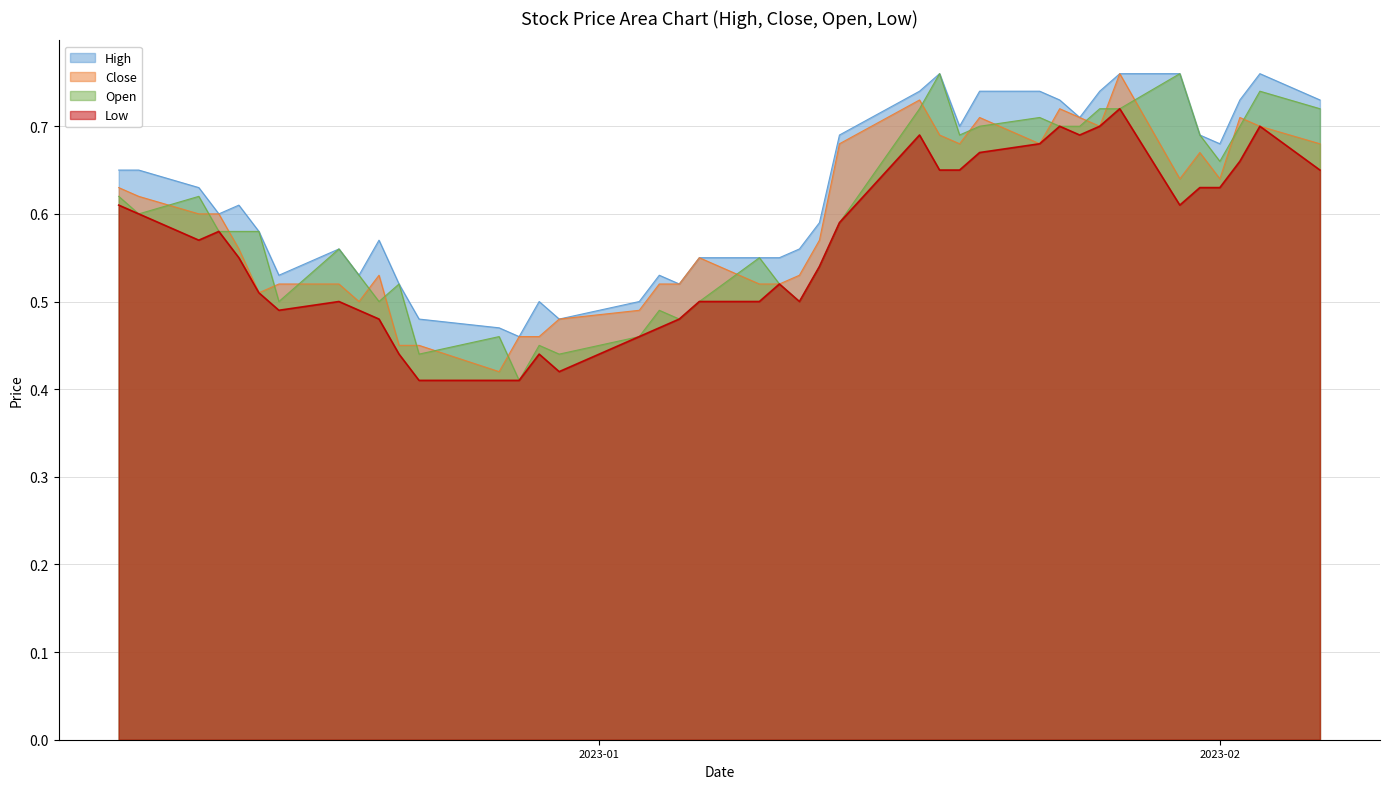

Rank the series at 2023-01 from lowest to highest value.

Low, Open, Close, High